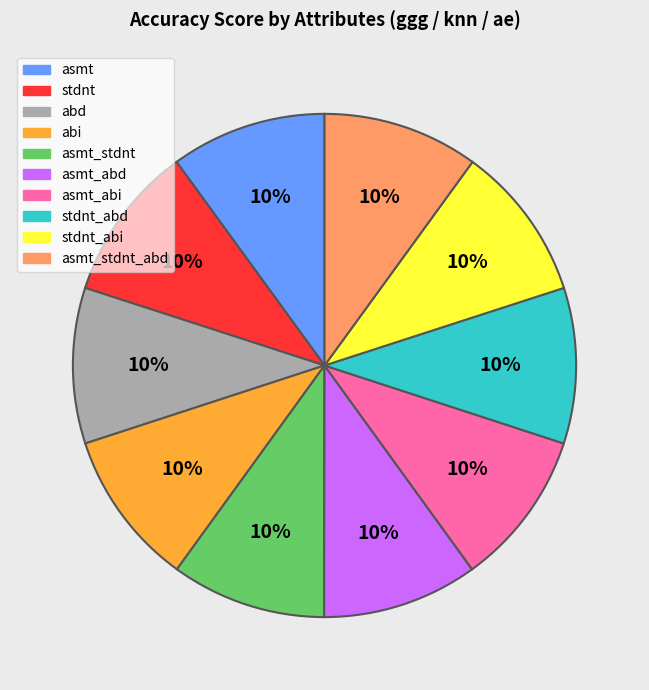

Count the number of slices in the pie.

10